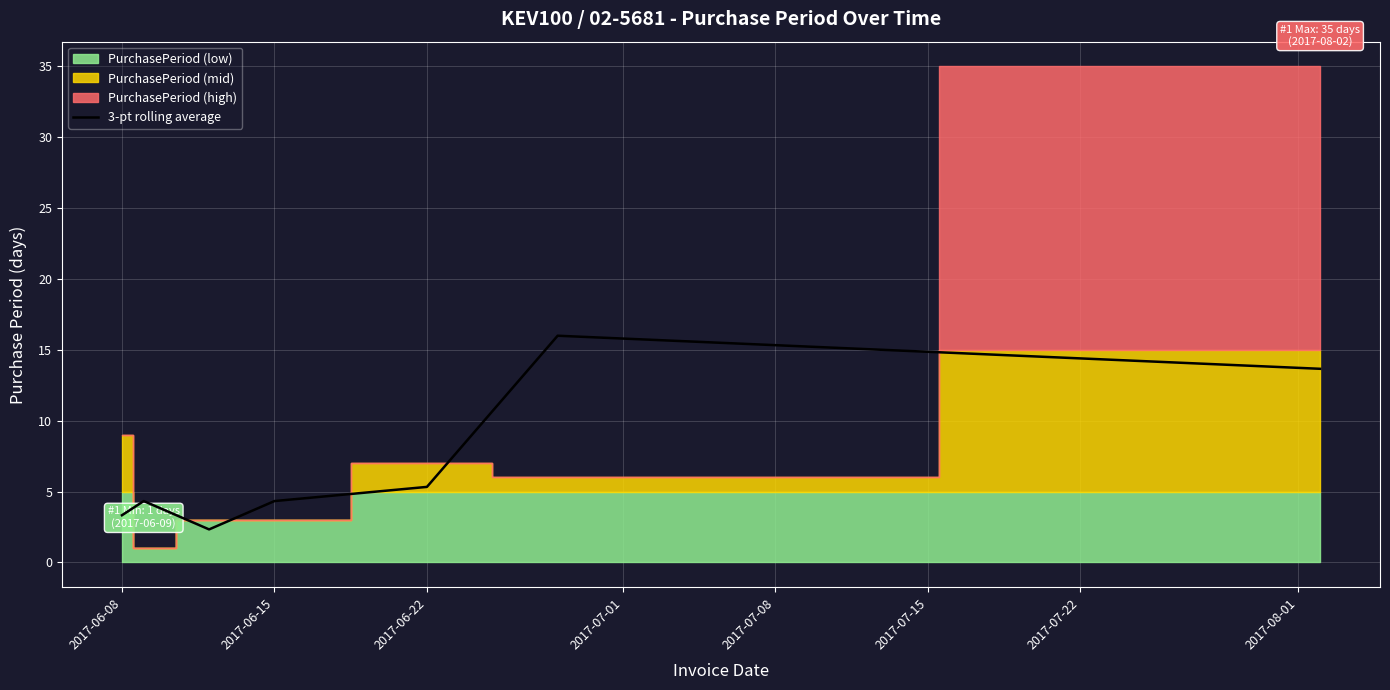

The value of 3-pt rolling average at 2017-06-15 is 1.7. True or false?

False